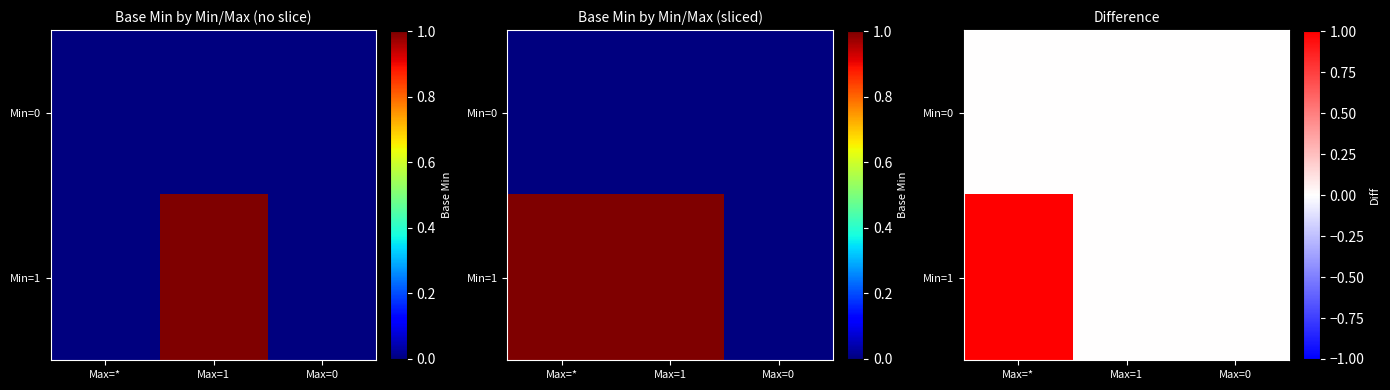

Which series changed the most between Max=* and Max=0?

Min=1